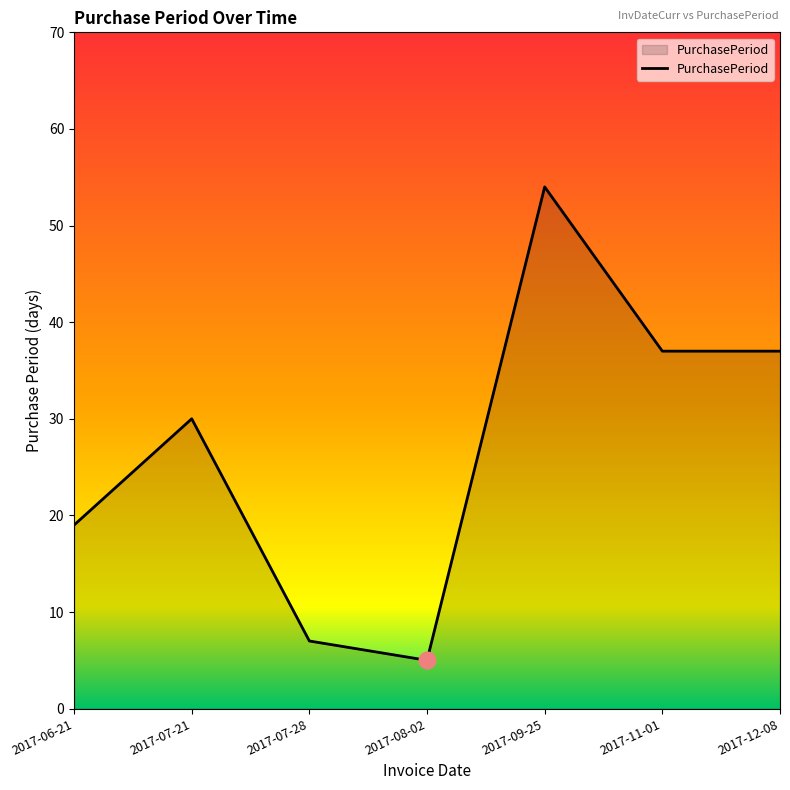

Reading left to right, extract all data points from this chart.

2017-06-21=19	2017-07-21=30	2017-07-28=7	2017-08-02=5	2017-09-25=54	2017-11-01=37	2017-12-08=37